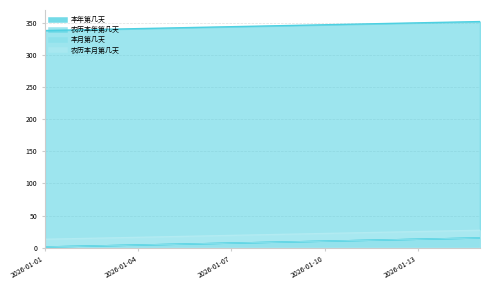

List the labels in order of 农历本年第几天 value, smallest first.

2026-01-01, 2026-01-02, 2026-01-03, 2026-01-04, 2026-01-05, 2026-01-06, 2026-01-07, 2026-01-08, 2026-01-09, 2026-01-10, 2026-01-11, 2026-01-12, 2026-01-13, 2026-01-14, 2026-01-15